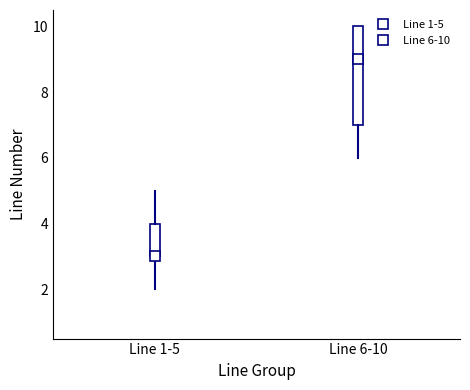

Reading left to right, transcribe this box plot: for each box, give where its median line is, the range the box spans, and where its two whiskers end, as read against the y-axis. The values are not printed on the chart, so give them approximately, as read against the axis.

Line 1-5: median 3 (drawn on the box's lower edge), box 3 to 4, whiskers 2 to 5
Line 6-10: median 9, box 7 to 10, whiskers 6 to 10